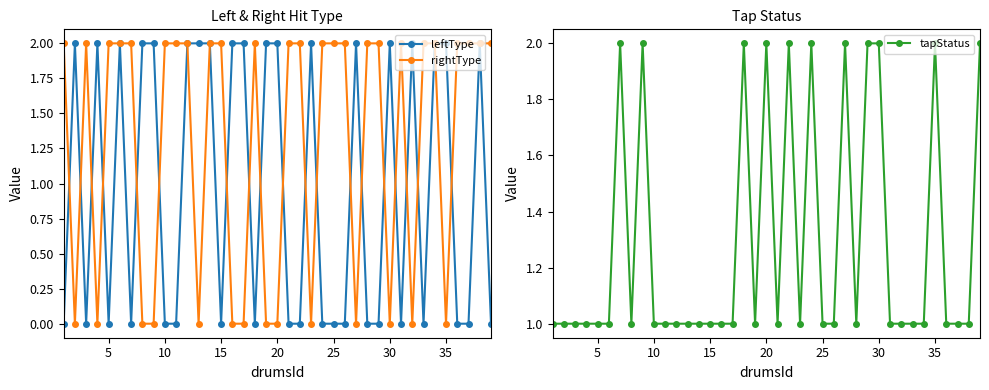

How many interior local valleys does the rightType series have?

8